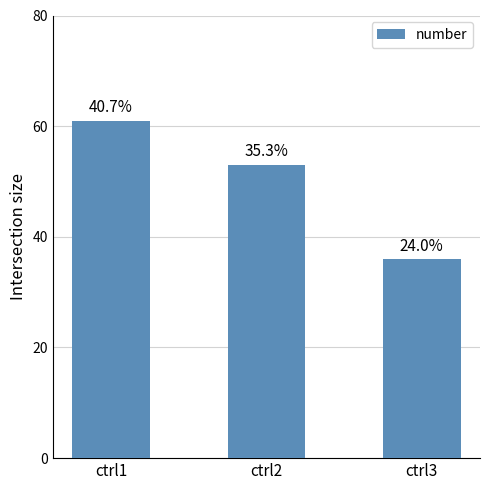

What is the sum of all values?

150